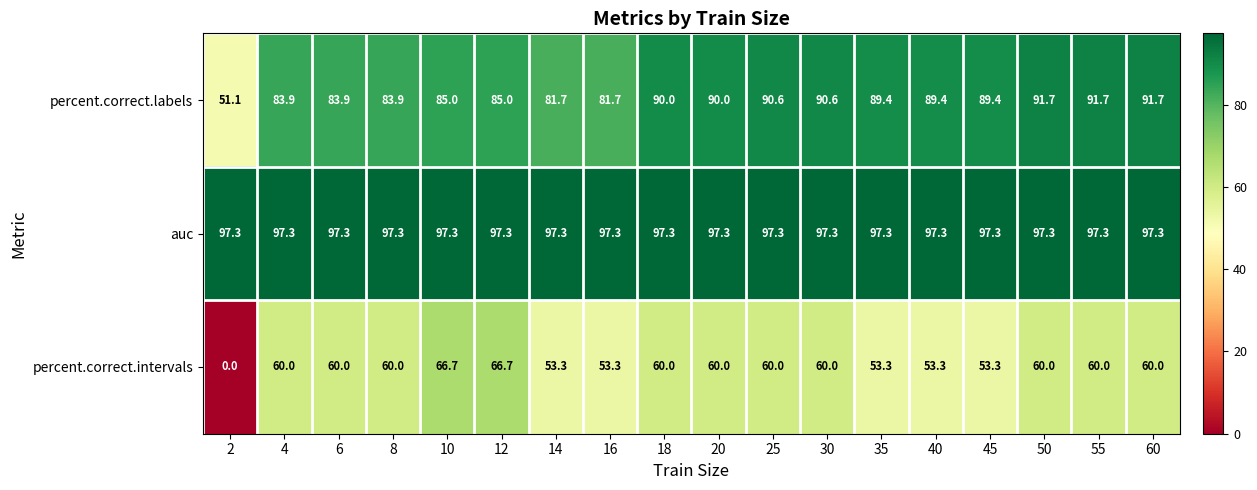

True or false: percent.correct.intervals has a value of 28.3 at 14.

False